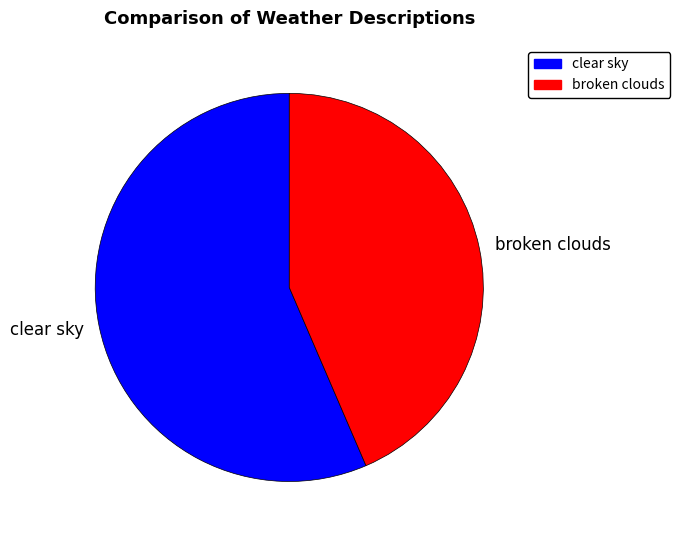

Do clear sky and broken clouds together represent more than half of the pie?

Yes